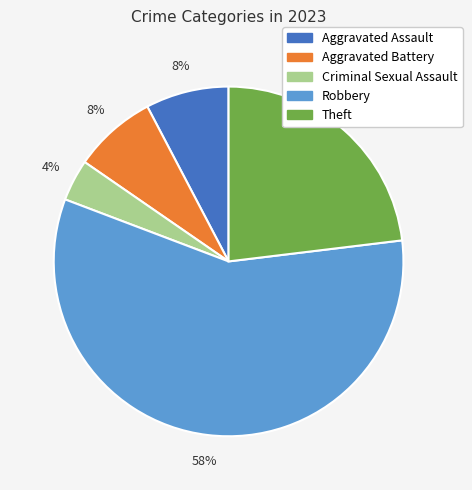

Which slice represents more than half of the pie?

Robbery